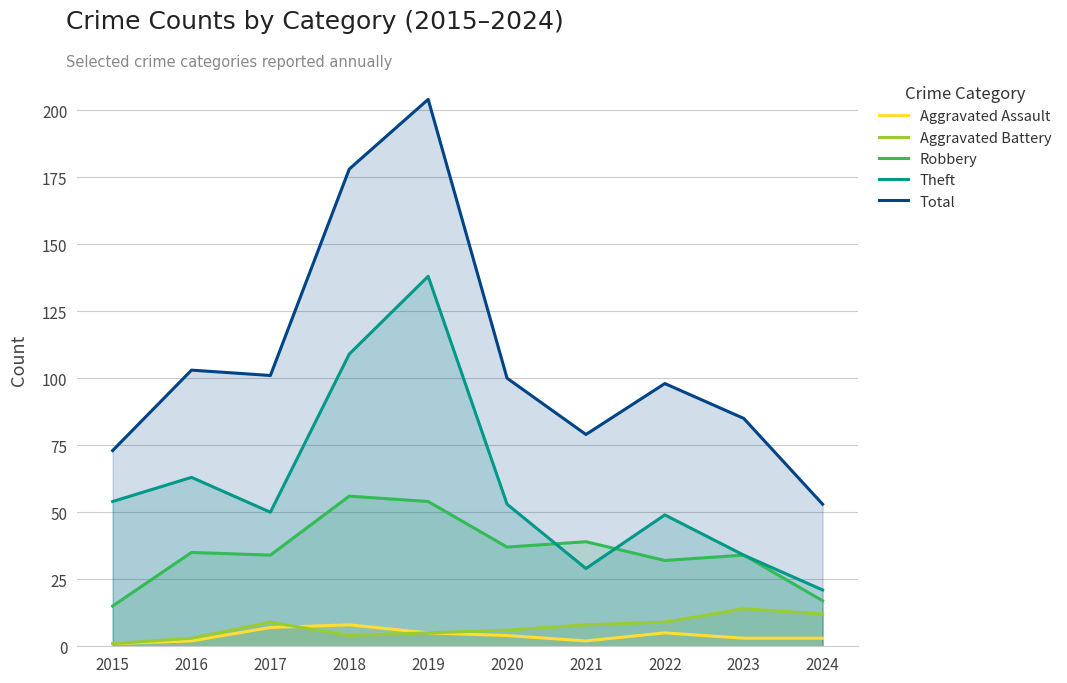

Reading right to left, what are all the values shown in this chart?

Aggravated Assault: 3	3	5	2	4	5	8	7	2	1
Aggravated Battery: 12	14	9	8	6	5	4	9	3	1
Robbery: 17	34	32	39	37	54	56	34	35	15
Theft: 21	34	49	29	53	138	109	50	63	54
Total: 53	85	98	79	100	204	178	101	103	73